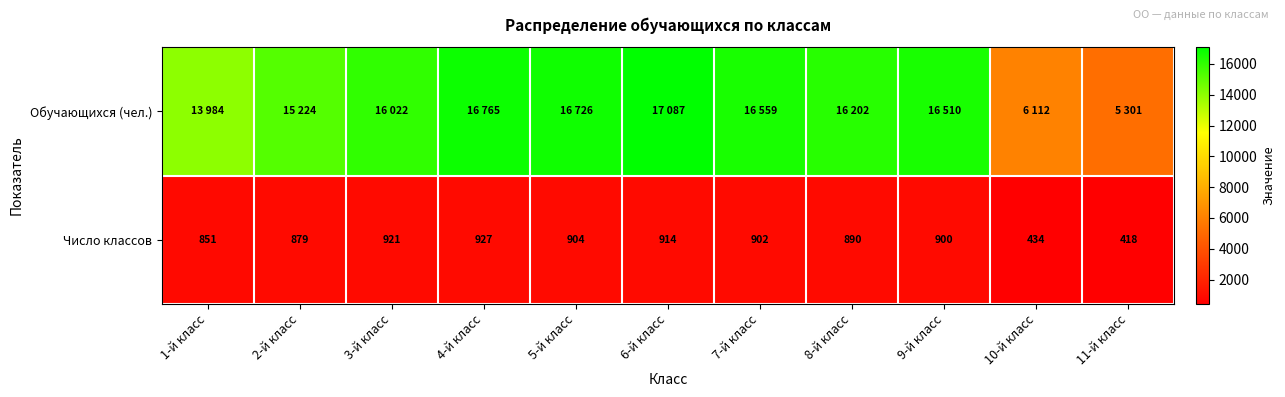

List the labels in order of Число классов value, smallest first.

11-й класс, 10-й класс, 1-й класс, 2-й класс, 8-й класс, 9-й класс, 7-й класс, 5-й класс, 6-й класс, 3-й класс, 4-й класс